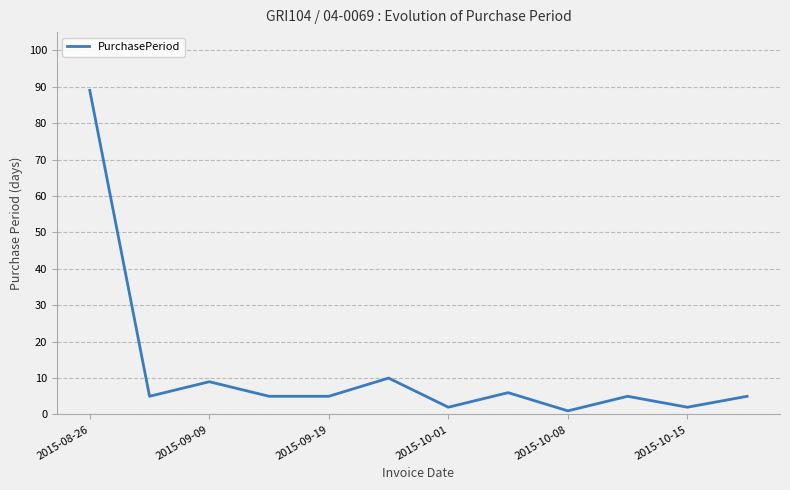

What is the greatest value displayed?

89